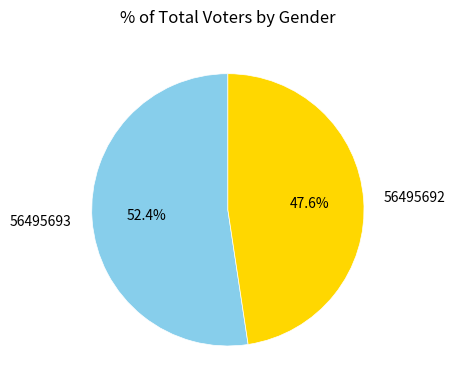

What percentage is NOT represented by 56495692?

52.4%